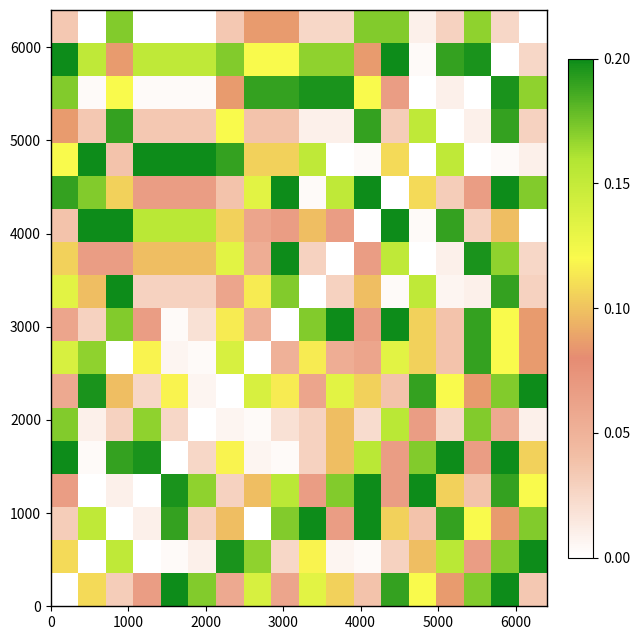

At how many categories does at least one series exceed 0?

18